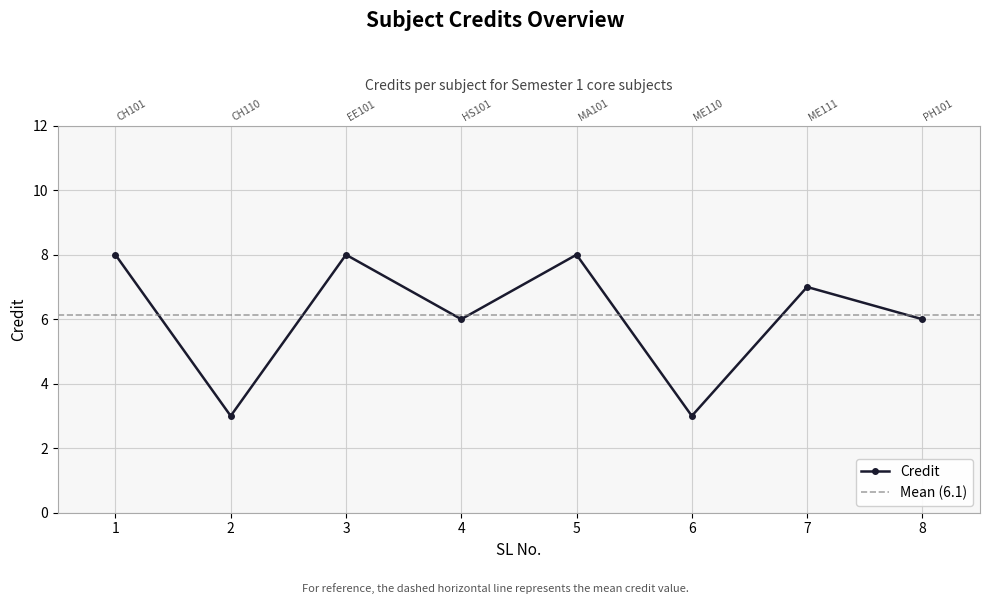

Reading left to right, what are all the values shown in this chart?

8	3	8	6	8	3	7	6